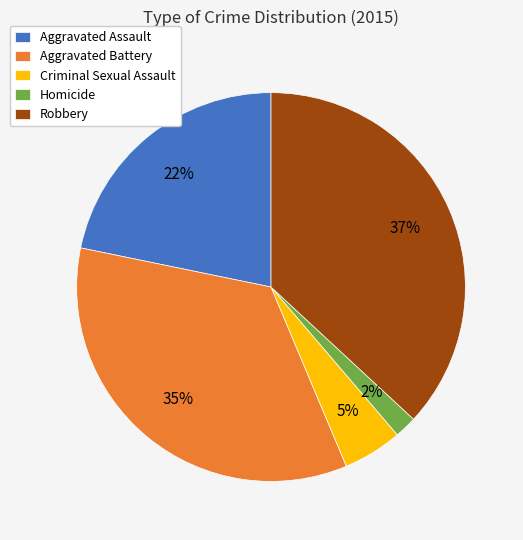

Is there any slice that represents more than half of the pie?

No